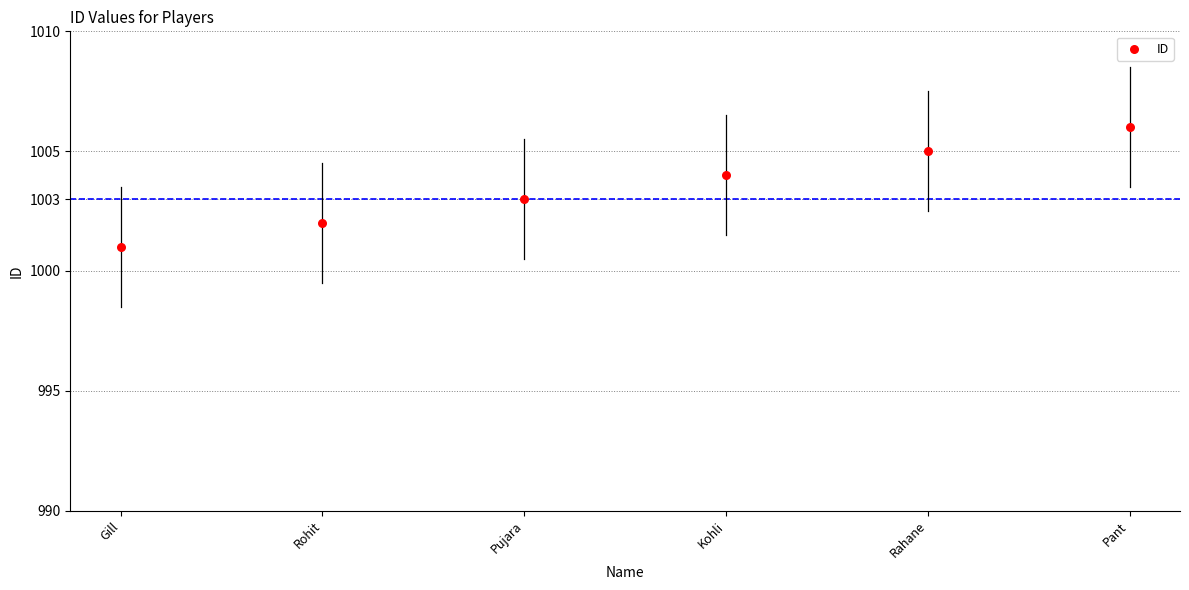

What is the average Y value?

1004